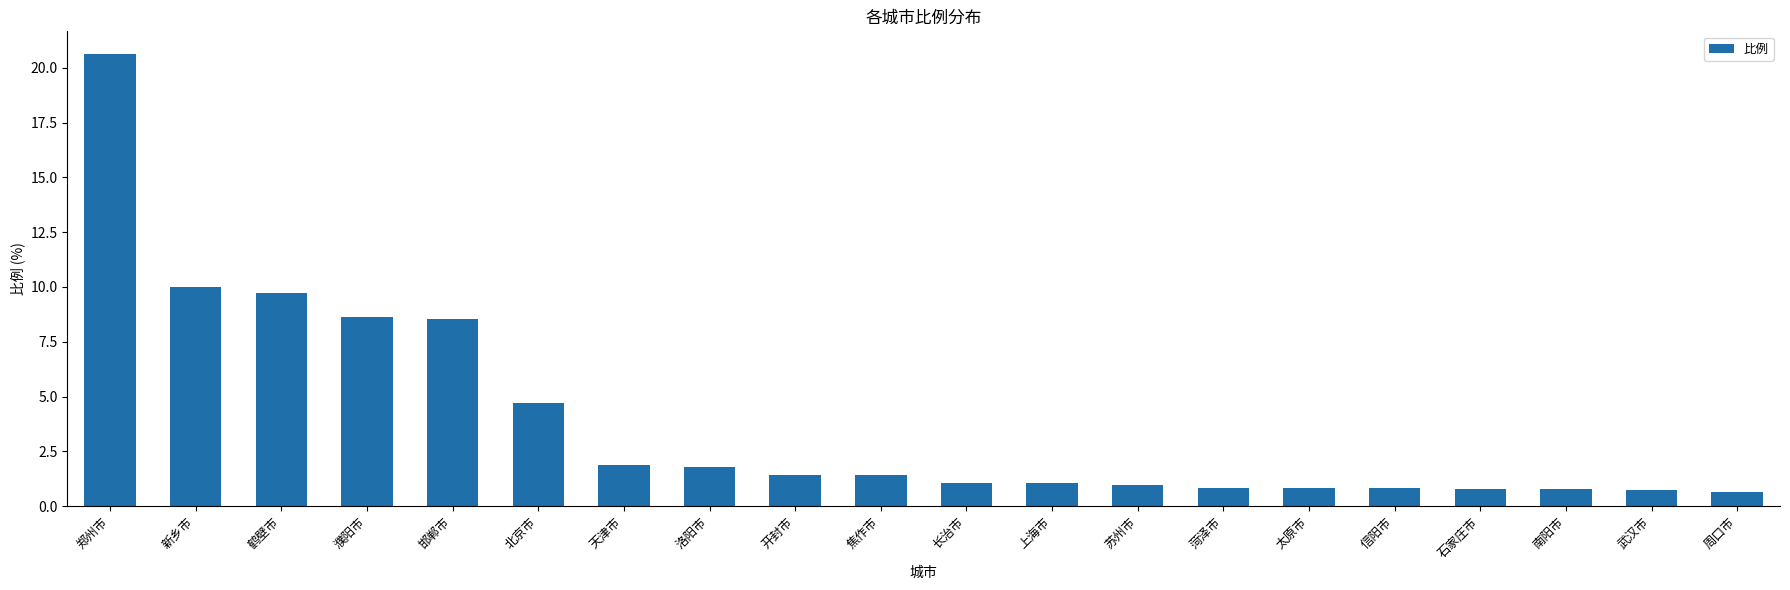

Approximately how many times larger is the value at 天津市 compared to 鹤壁市?

0.2